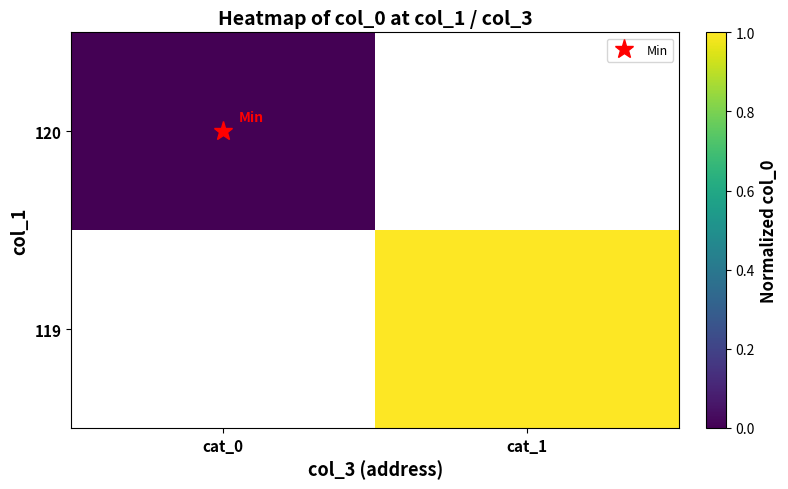

Rank the series by their average value, from lowest to highest.

119, 120